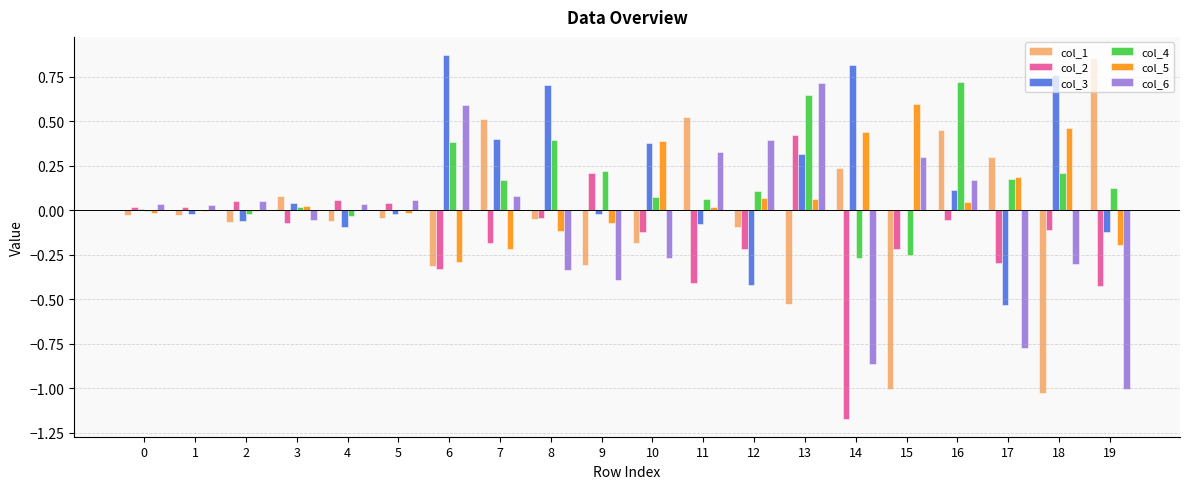

True or false: col_5 has a value of -0.1 at 8.

True